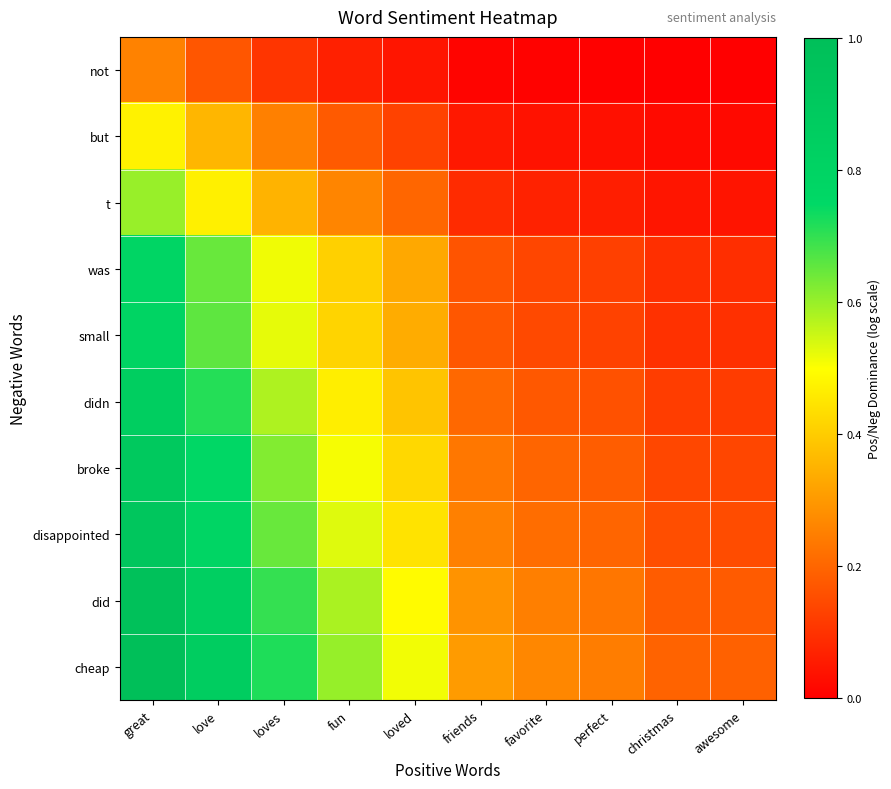

How many data points does each series have?

10